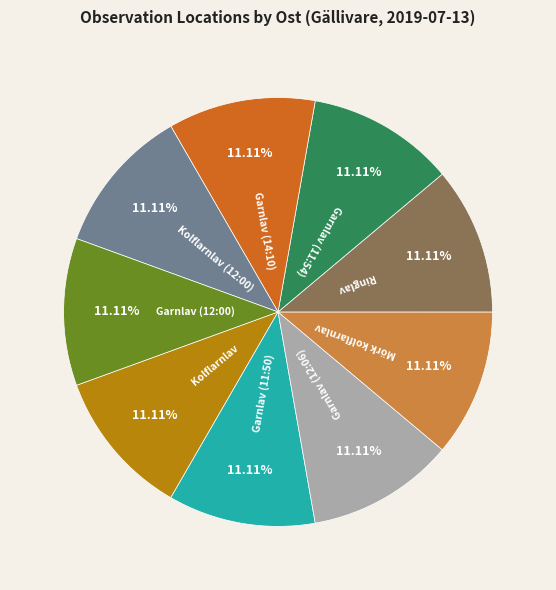

How many segments does this pie chart have?

9